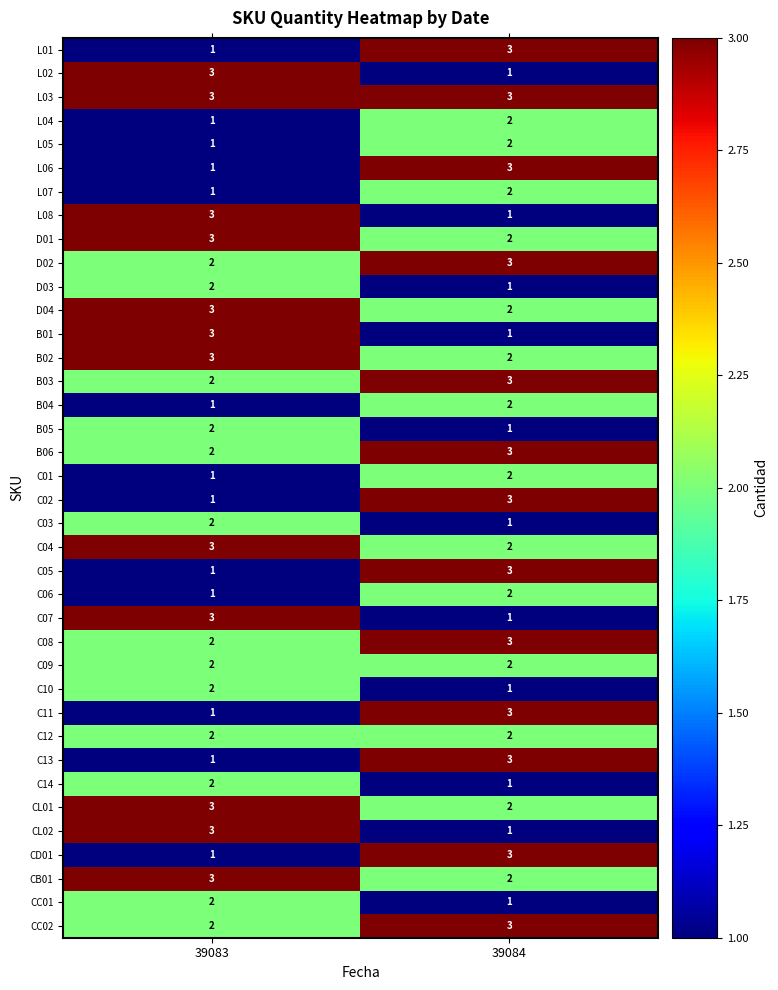

What is the total value across all series at 39083?

75